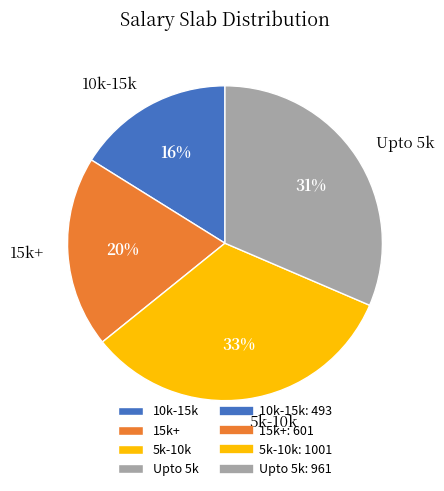

To the nearest percent, what is the difference between the largest and smallest slice percentages?

17%